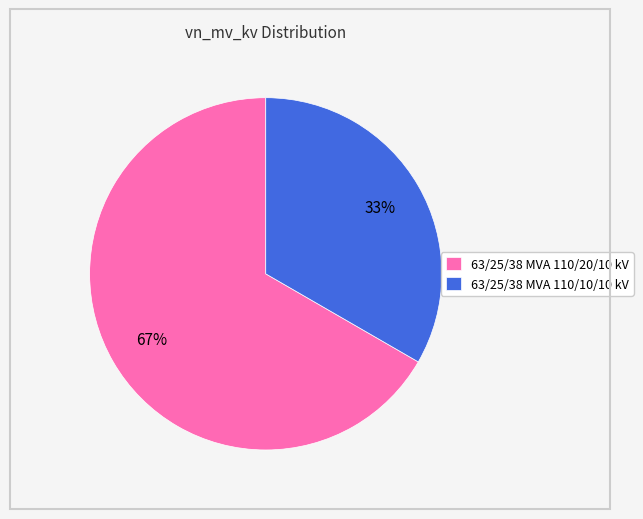

Rank the categories by value from lowest to highest.

63/25/38 MVA 110/10/10 kV, 63/25/38 MVA 110/20/10 kV